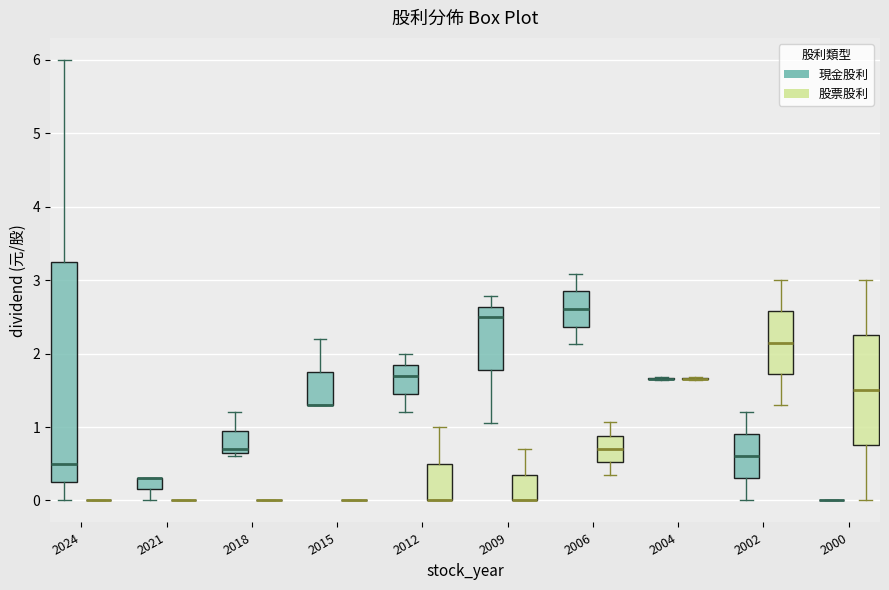

Comparing the boxes themselves (not the whiskers), which one is the tallest?

2024 (現金股利)